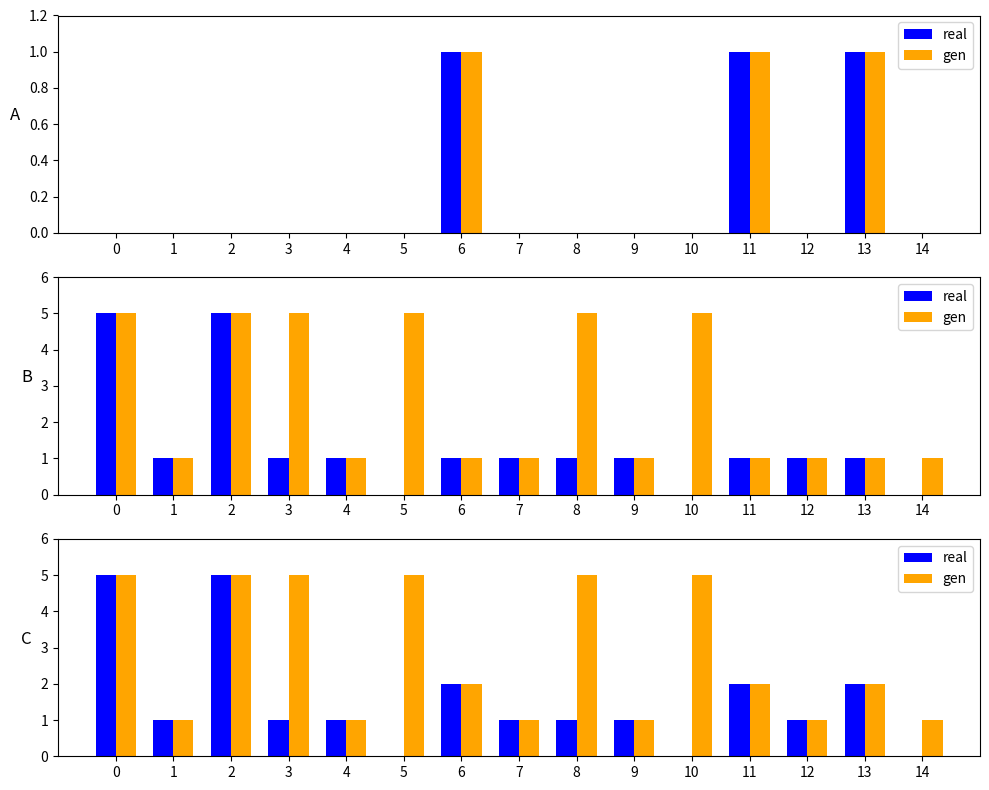

Read the real value at 9.

1